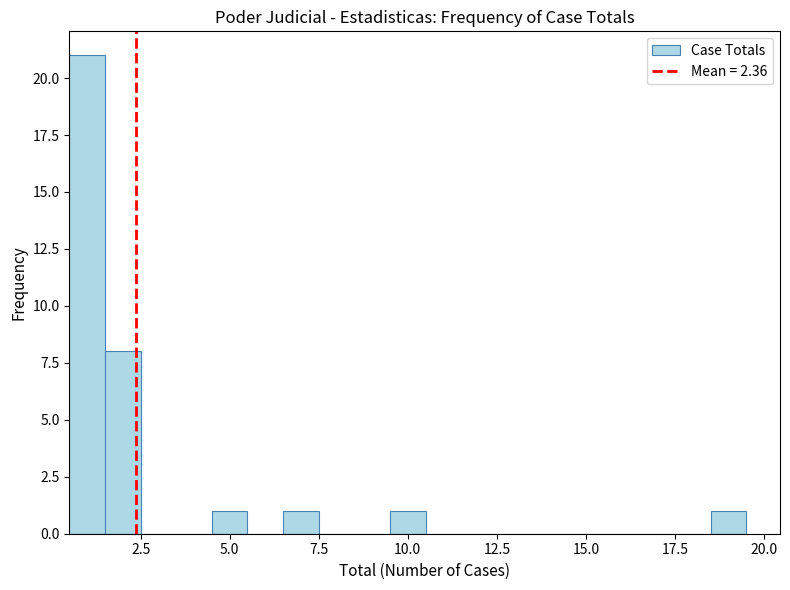

Read against the x-axis, roughly where is the centre of the tallest bar?

1.0